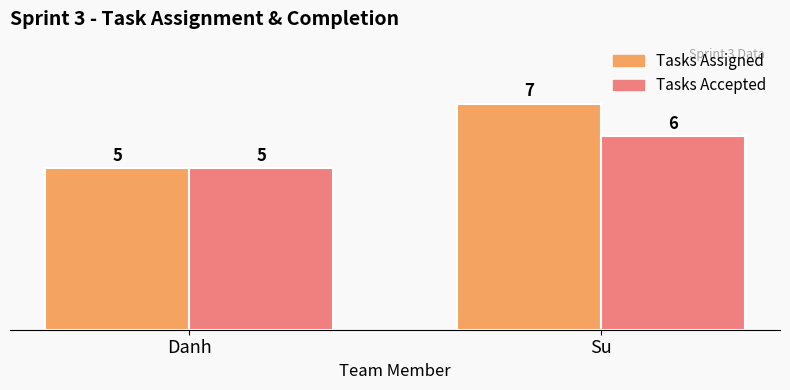

Is the value of Tasks Assigned at Danh greater than the value of Tasks Accepted at Su?

No